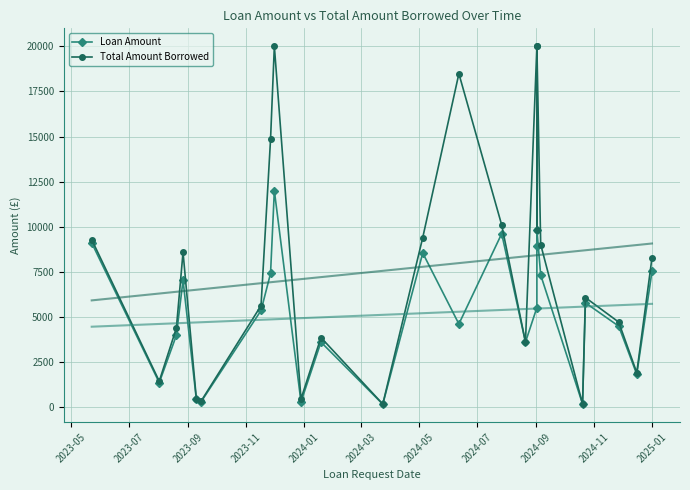

The Loan Amount series shows 783.1 at 2024-01. True or false?

False